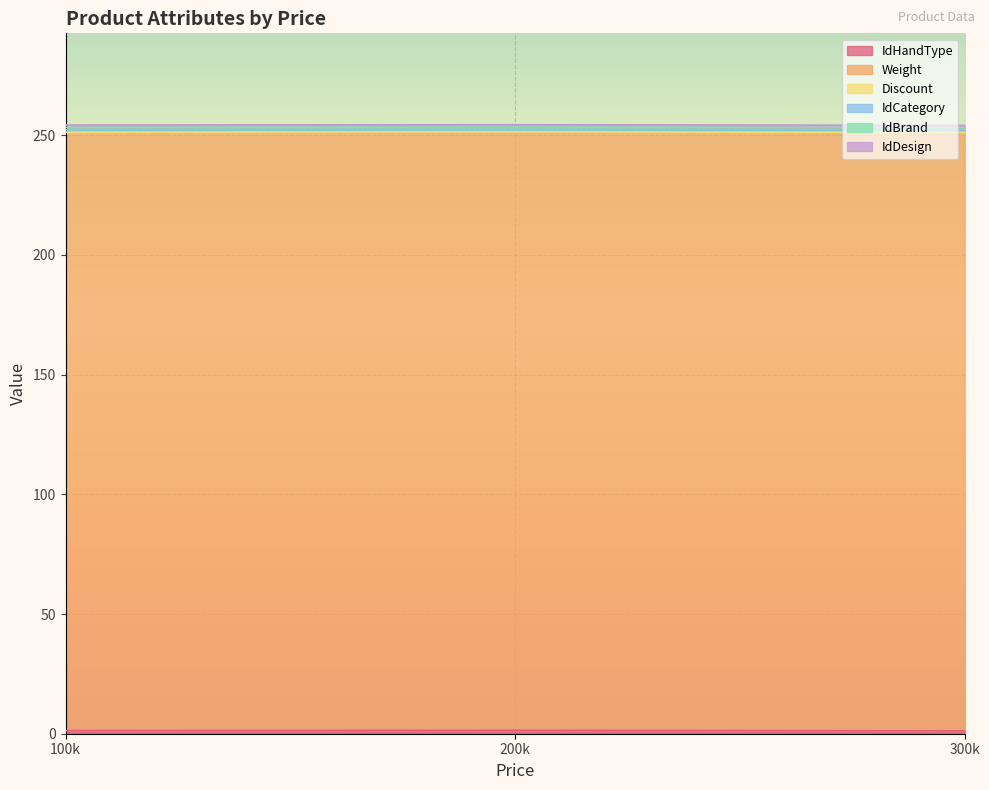

What is the sum of all IdCategory values?

20